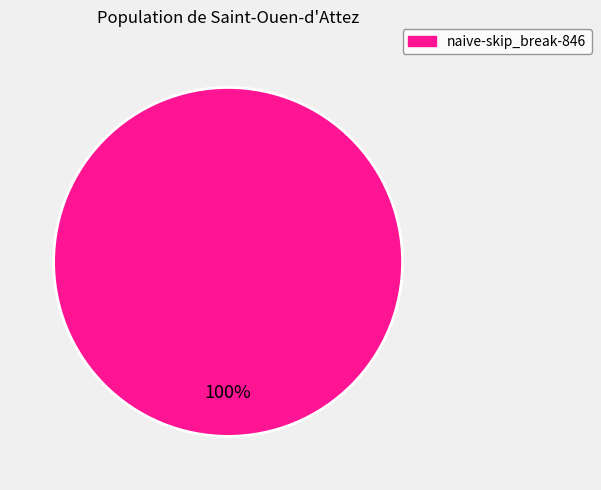

Is there a majority slice in this chart?

Yes